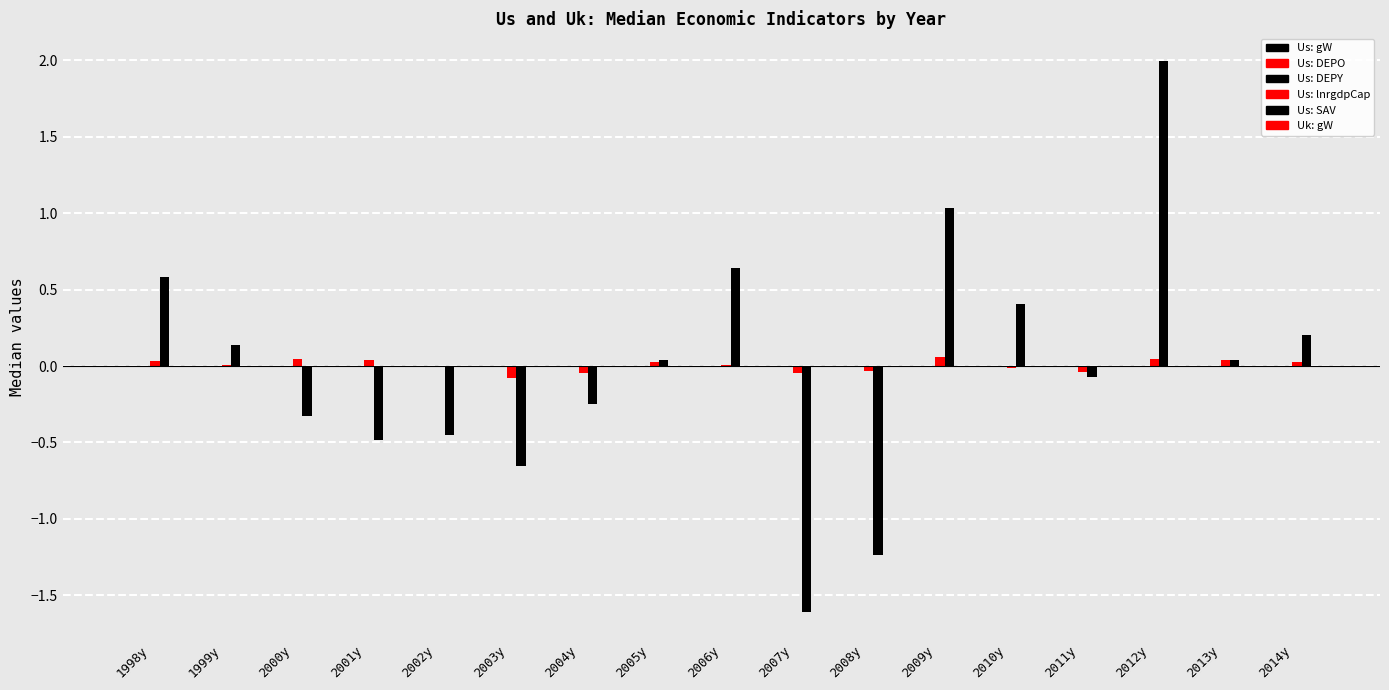

Are the bars grouped side by side (vs. stacked)?

Yes